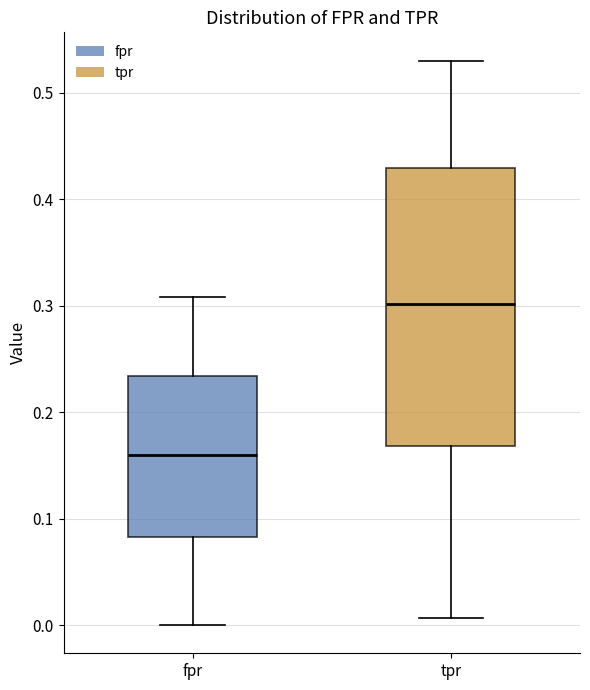

Comparing the boxes themselves (not the whiskers), which one is the tallest?

tpr